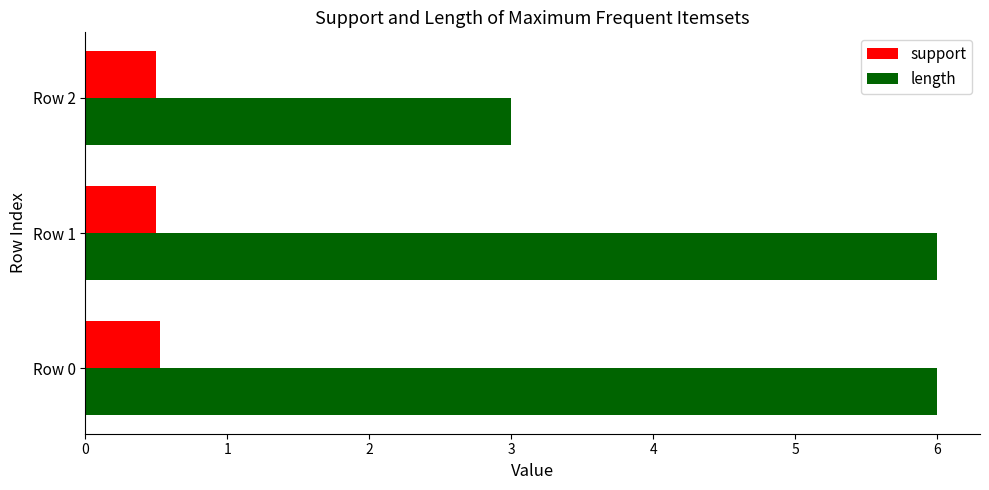

List the series in order of their overall mean, lowest first.

support, length